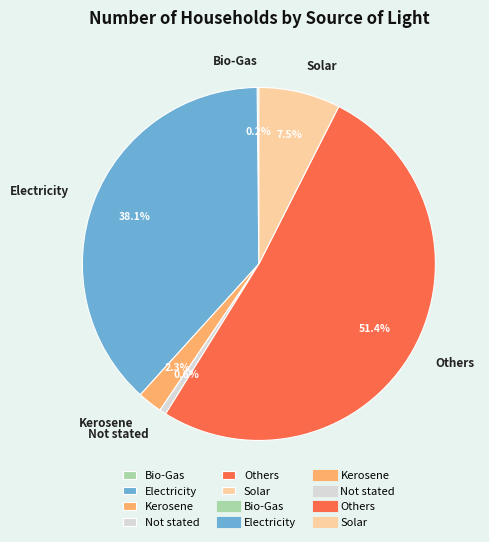

What percentage do Not stated and Electricity together represent?

38.7%